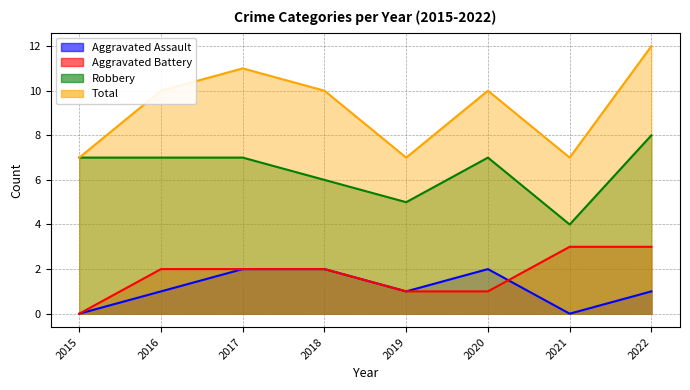

What is the value of the Aggravated Battery point at the 2nd from the left?

2